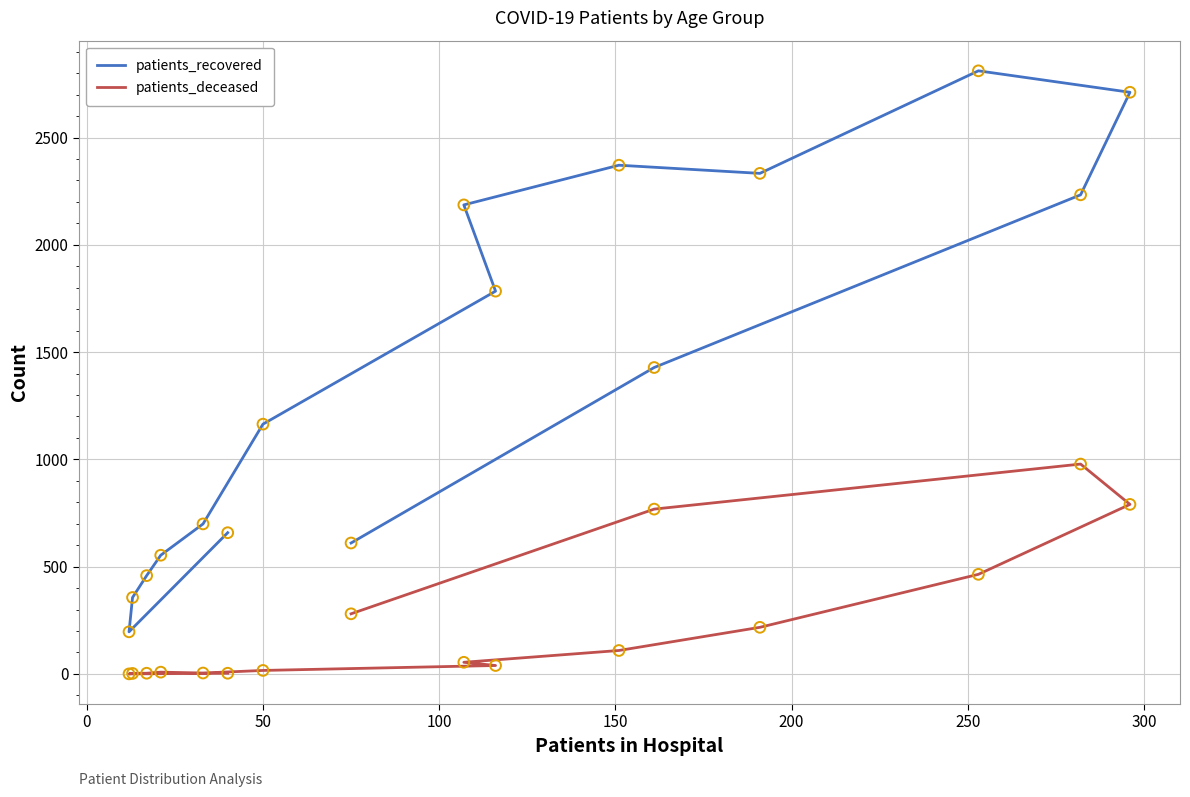

Which series has the widest spread of Y values?

patients_recovered